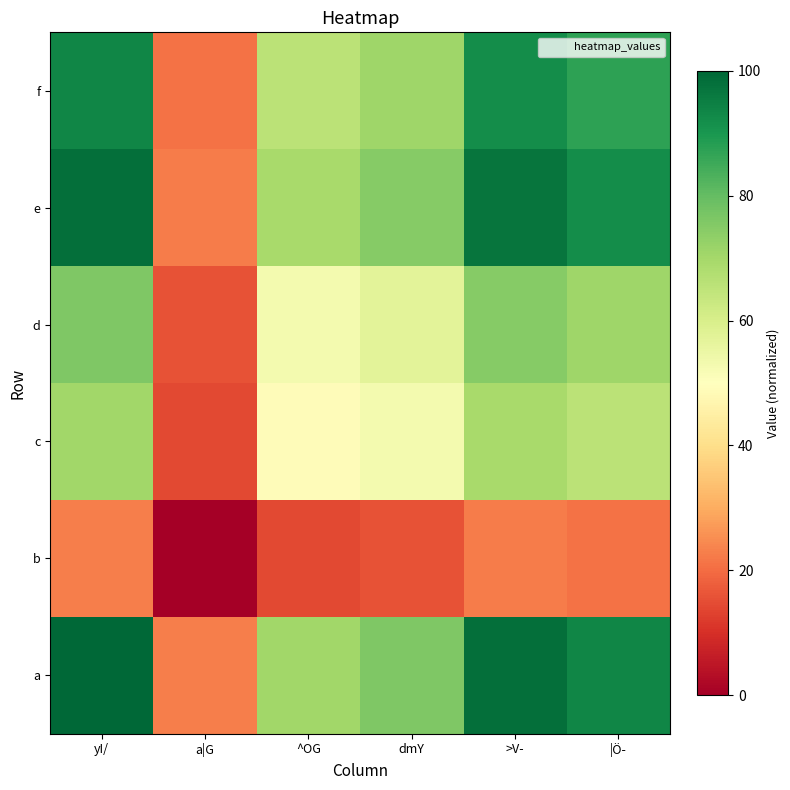

How many data points does each series have?

6